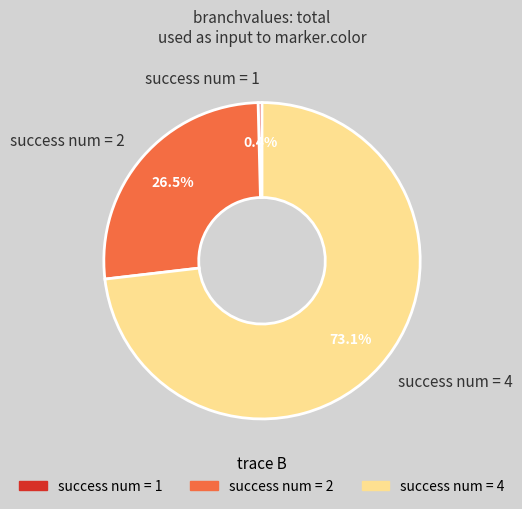

To the nearest percent, what is the difference between the largest and smallest slice percentages?

73%